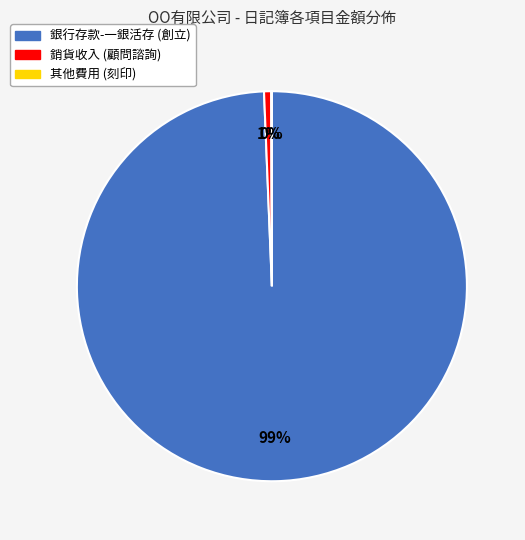

Does 銀行存款-一銀活存 (創立) represent more than half of the total?

Yes